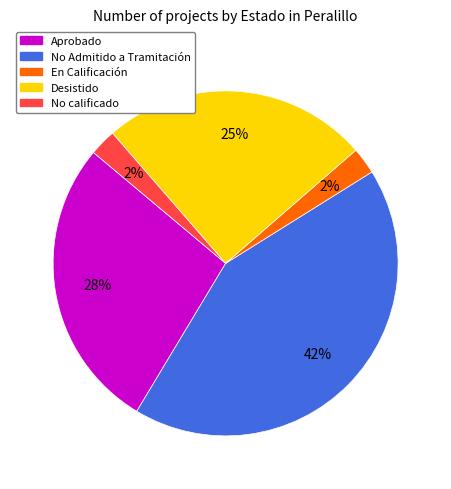

Combined, do No Admitido a Tramitación and No calificado account for over 50%?

No